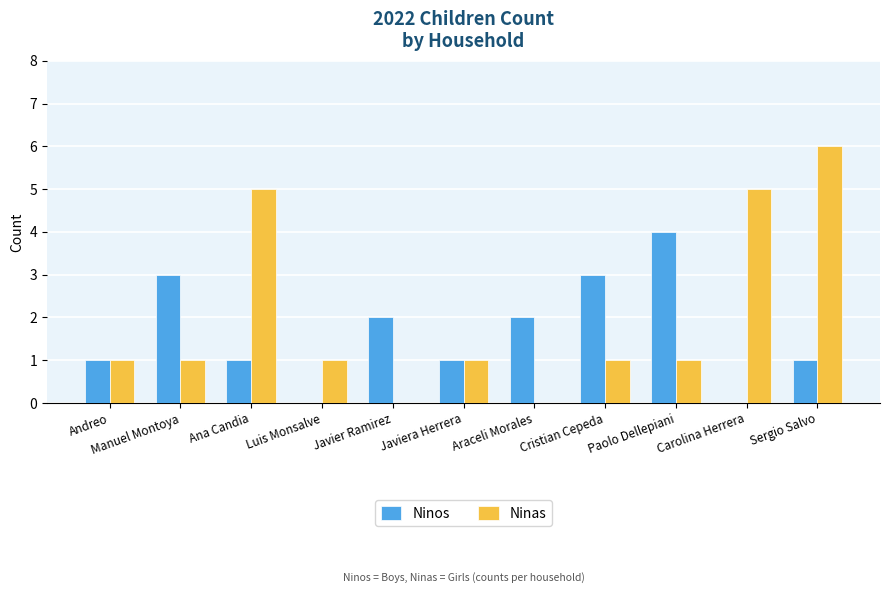

How many categories are shown in the chart?

11